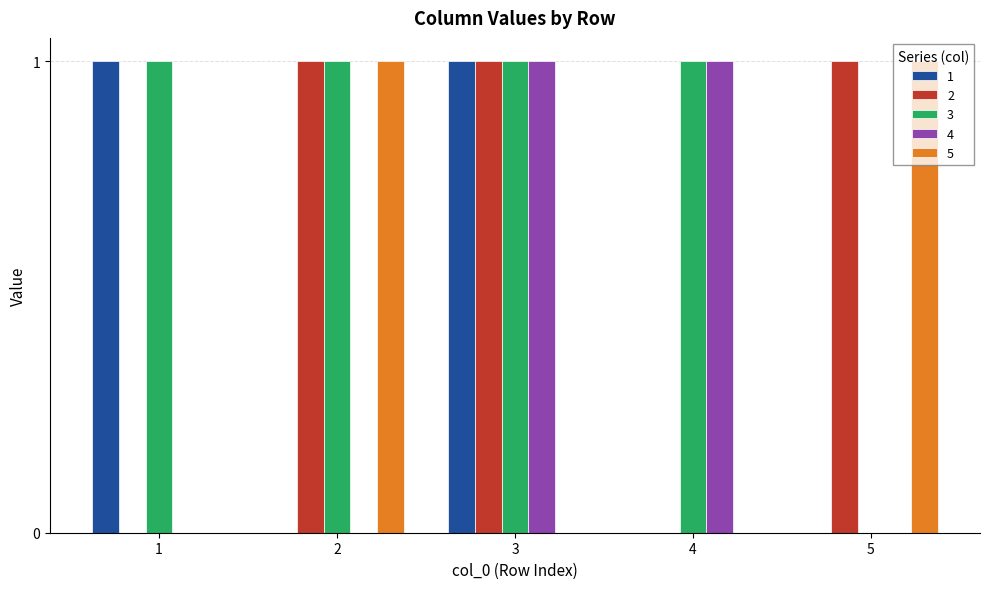

What are all the series names shown in the legend?

1, 2, 3, 4, 5